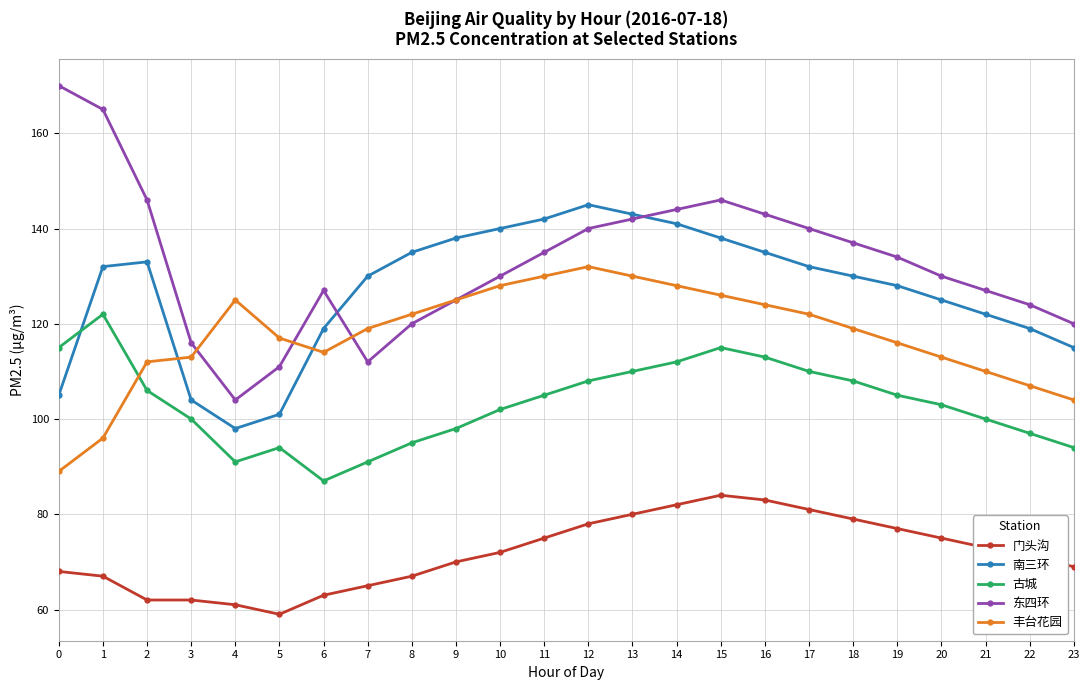

What is the difference between the maximum and second lowest values in the 东四环 series?

59